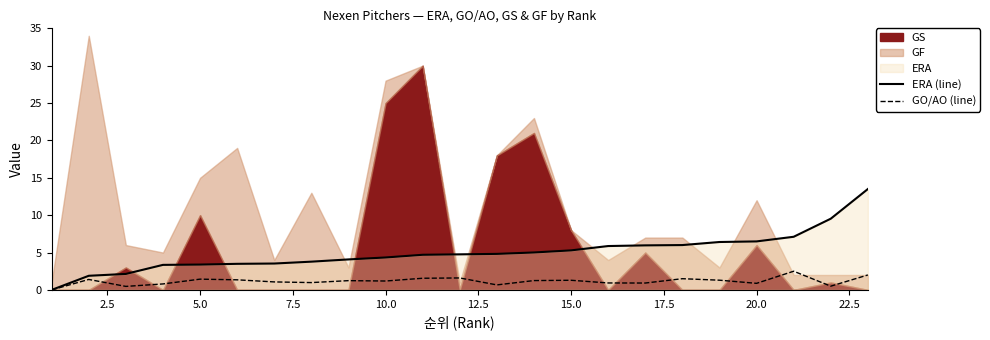

How many positive values does the ERA (line) series have?

22